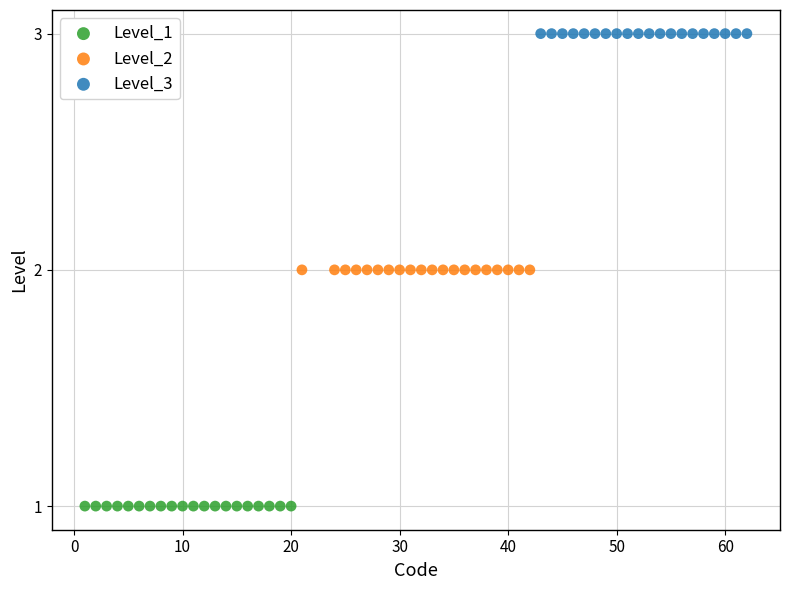

Which series contains the highest Y value?

Level_3